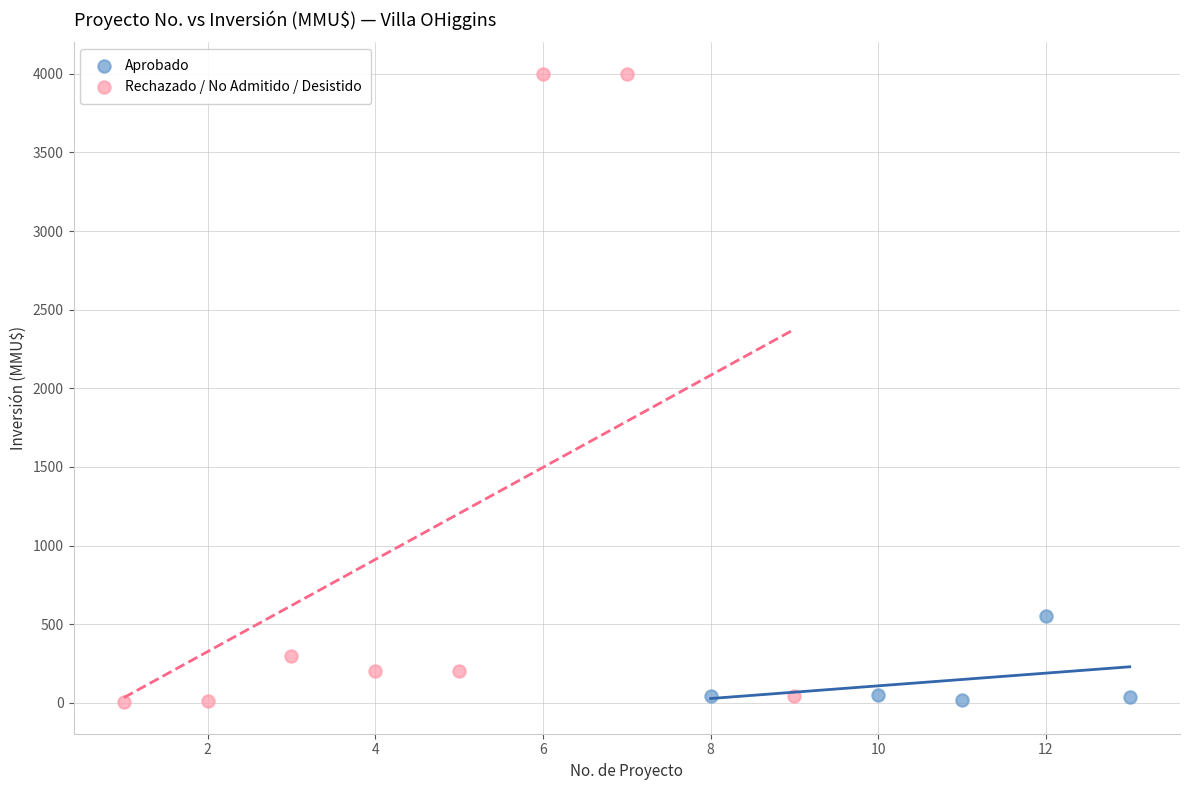

Which series has the largest Y range (max minus min)?

Rechazado / No Admitido / Desistido